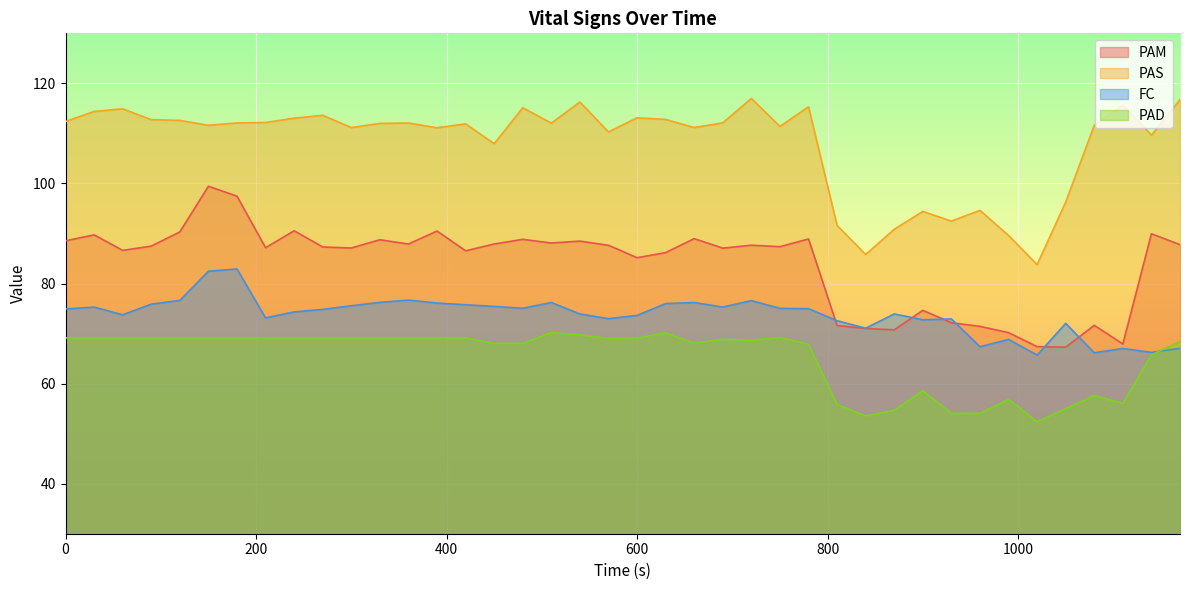

What is the average value of the PAS series?

107.9